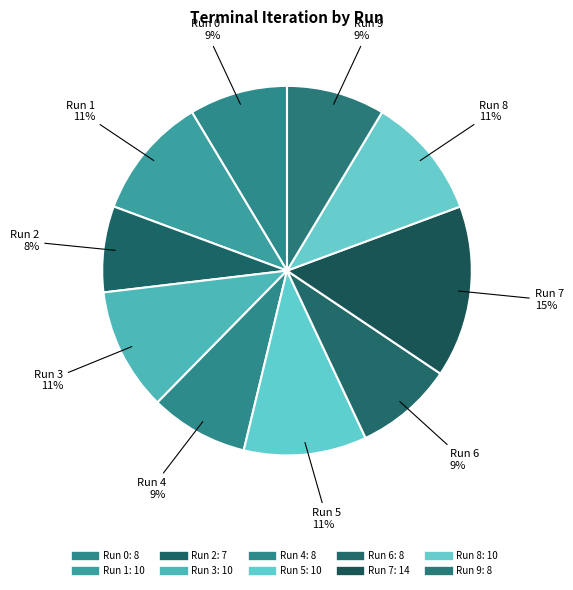

Rank the categories by value from highest to lowest.

Run 7, Run 1, Run 3, Run 5, Run 8, Run 0, Run 4, Run 6, Run 9, Run 2